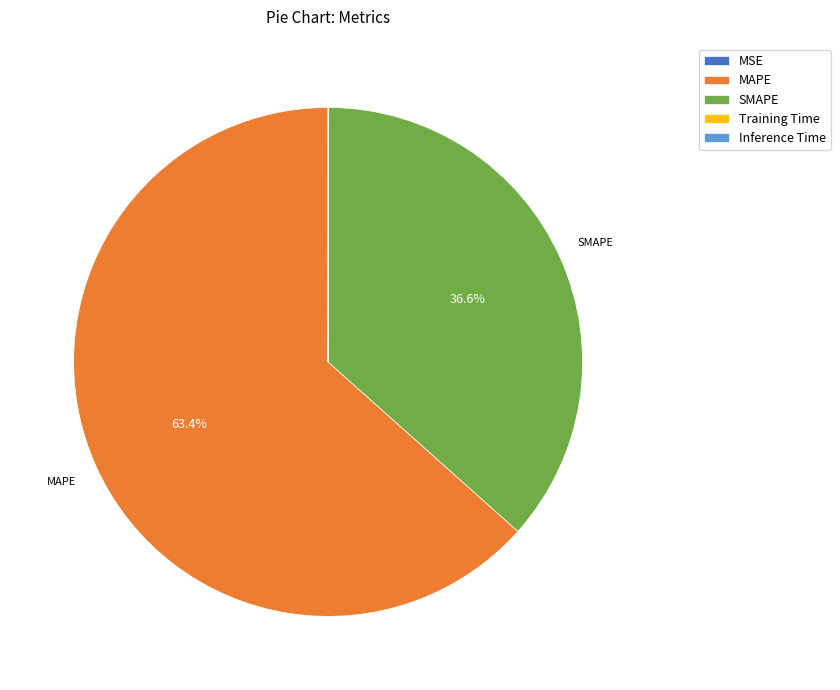

What is the largest slice in the pie chart?

MAPE